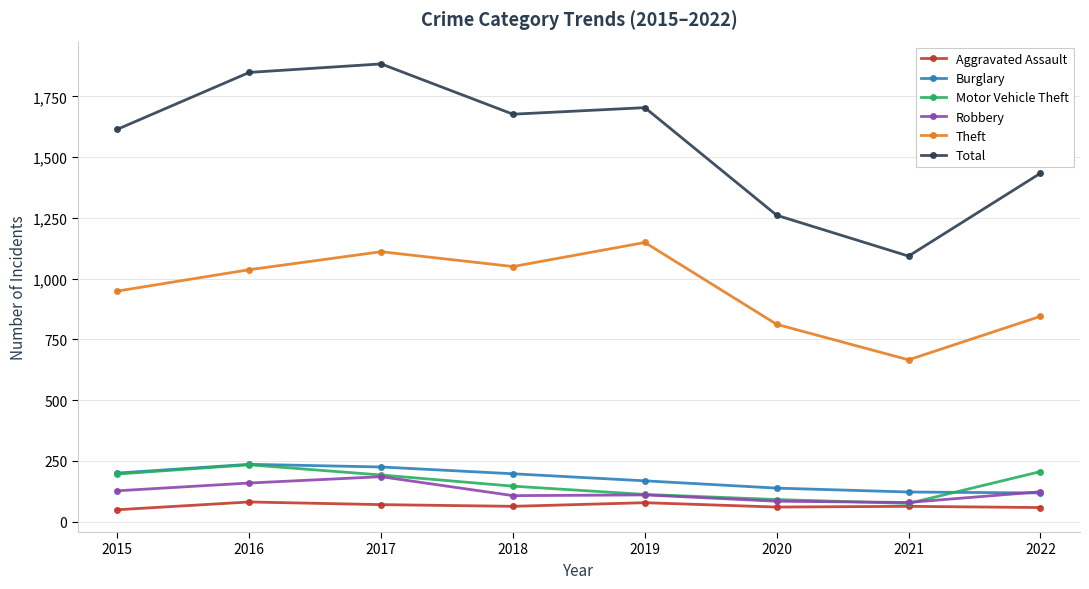

True or false: Theft and Motor Vehicle Theft cross at least once.

False